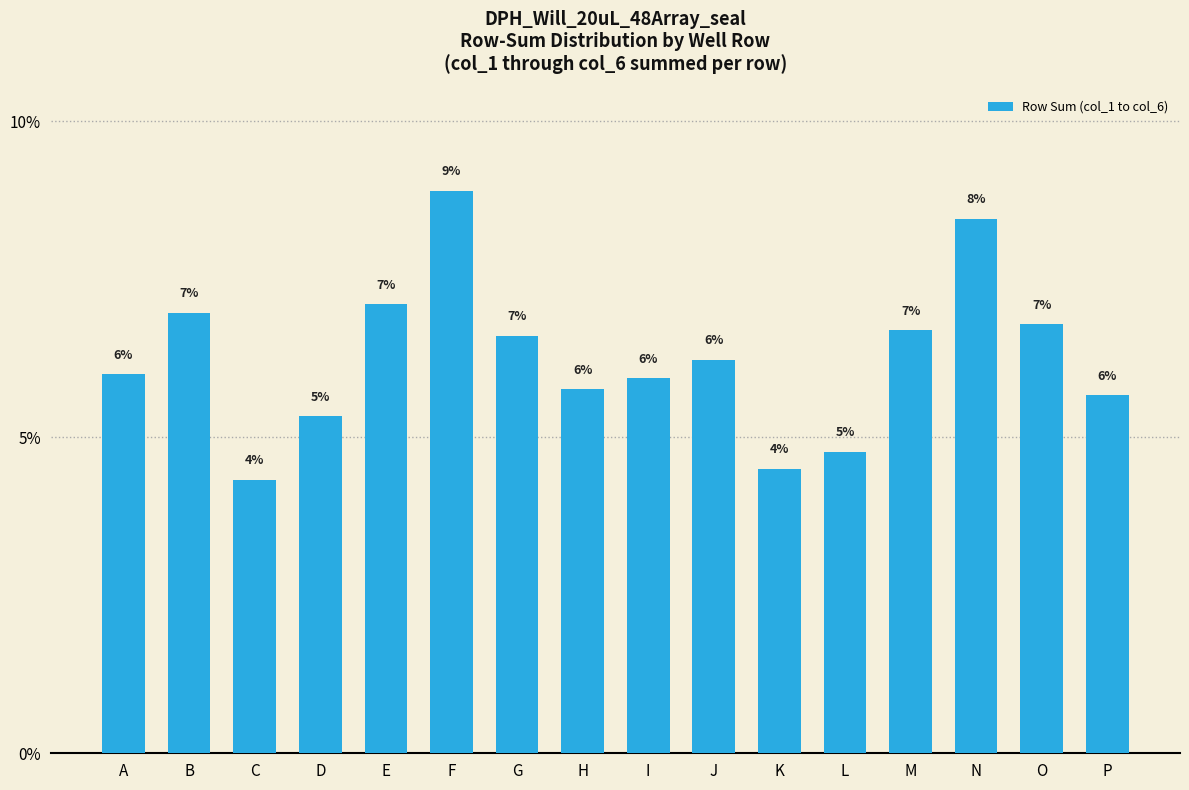

What is the approximate value at E?

0.1